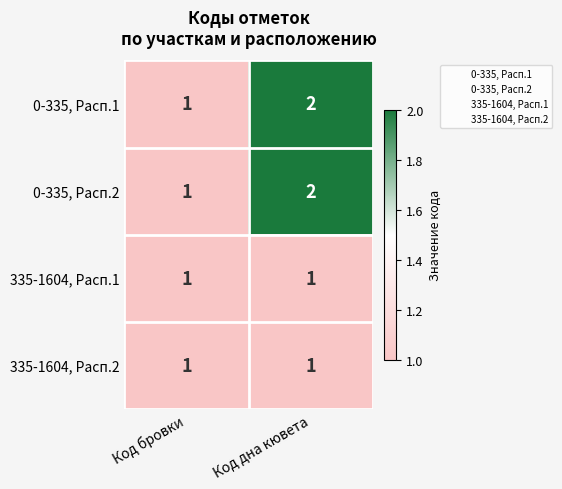

True or false: 0-335, Расп.1 has a value of 1 at Код дна кювета.

False